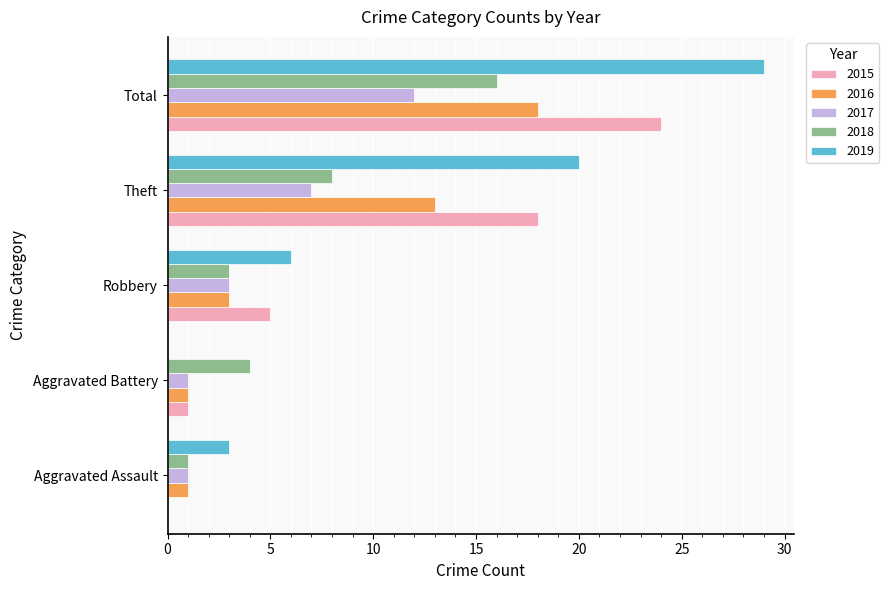

At which category is the sum across all series the highest?

Total